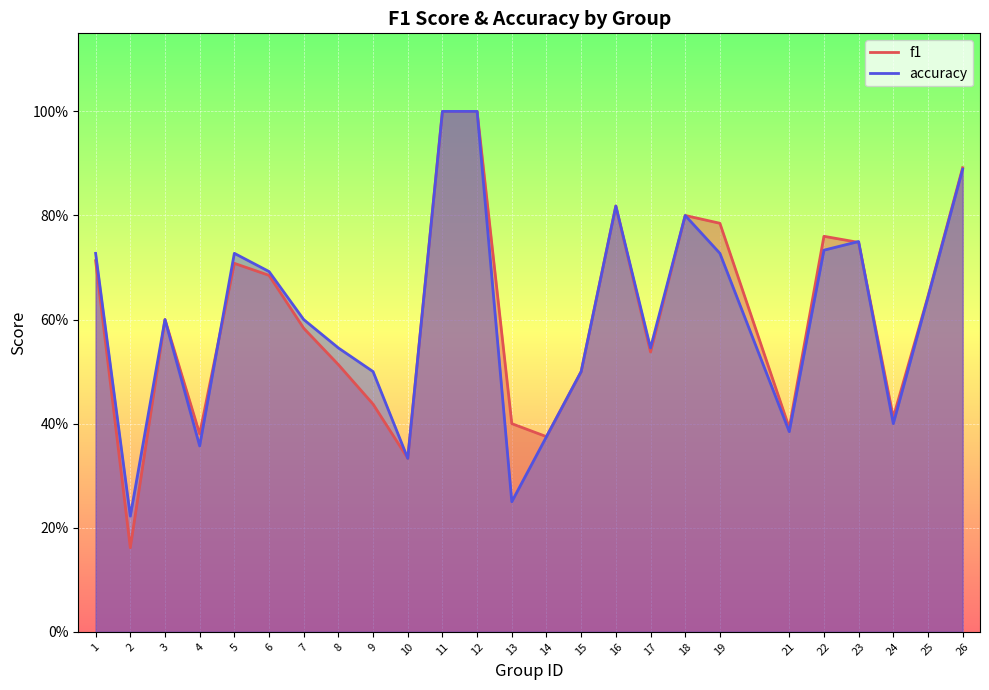

What is the maximum value shown in the chart?

1.0